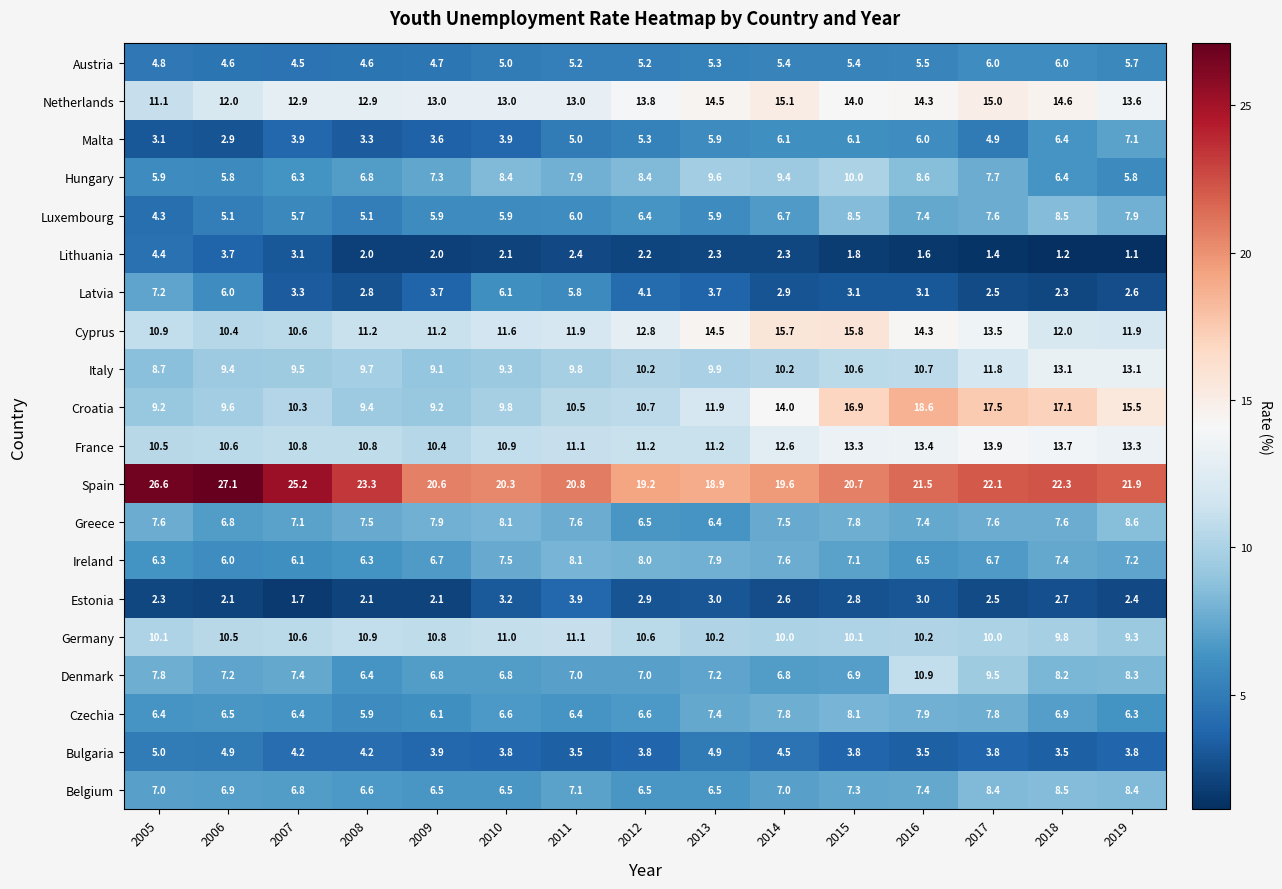

Which series changed the most between 2008 and 2019?

Croatia